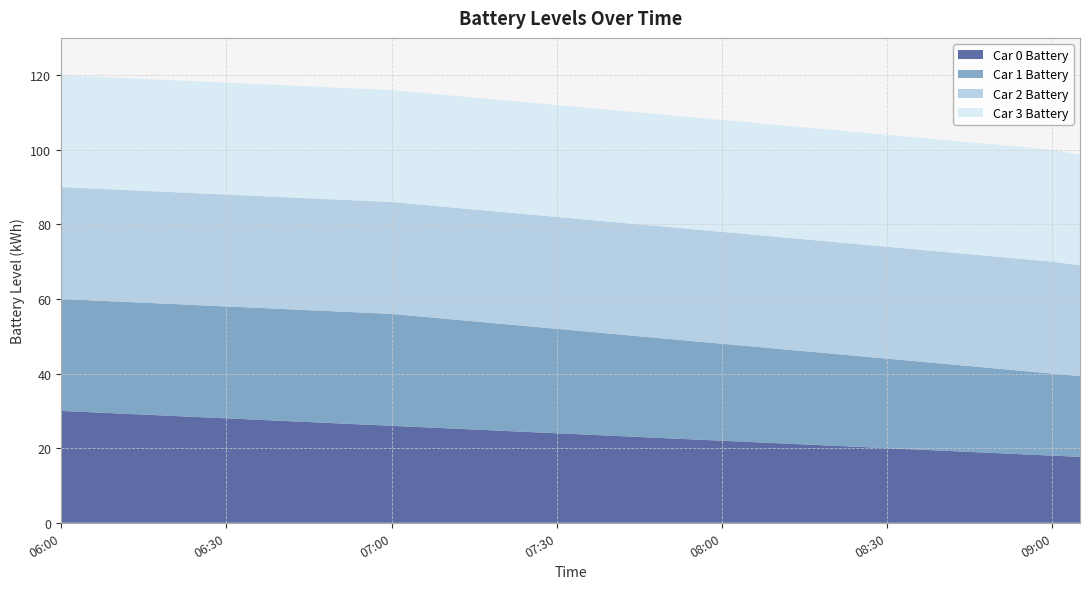

Reading right to left, what are all the values shown in this chart?

Car 0 Battery: 17.7	18.0	18.3	18.7	19.0	19.3	19.7	20.0	20.3	20.7	21.0	21.3	21.7	22.0	22.3	22.7	23.0	23.3	23.7	24.0	24.3	24.7	25.0	25.3	25.7	26.0	26.3	26.7	27.0	27.3	27.7	28.0	28.3	28.7	29.0	29.3	29.7	30.0
Car 1 Battery: 21.7	22.0	22.3	22.7	23.0	23.3	23.7	24.0	24.3	24.7	25.0	25.3	25.7	26.0	26.3	26.7	27.0	27.3	27.7	28.0	28.3	28.7	29.0	29.3	29.7	30.0	30.0	30.0	30.0	30.0	30.0	30.0	30.0	30.0	30.0	30.0	30.0	30.0
Car 2 Battery: 29.7	30.0	30.0	30.0	30.0	30.0	30.0	30.0	30.0	30.0	30.0	30.0	30.0	30.0	30.0	30.0	30.0	30.0	30.0	30.0	30.0	30.0	30.0	30.0	30.0	30.0	30.0	30.0	30.0	30.0	30.0	30.0	30.0	30.0	30.0	30.0	30.0	30.0
Car 3 Battery: 29.7	30.0	30.0	30.0	30.0	30.0	30.0	30.0	30.0	30.0	30.0	30.0	30.0	30.0	30.0	30.0	30.0	30.0	30.0	30.0	30.0	30.0	30.0	30.0	30.0	30.0	30.0	30.0	30.0	30.0	30.0	30.0	30.0	30.0	30.0	30.0	30.0	30.0